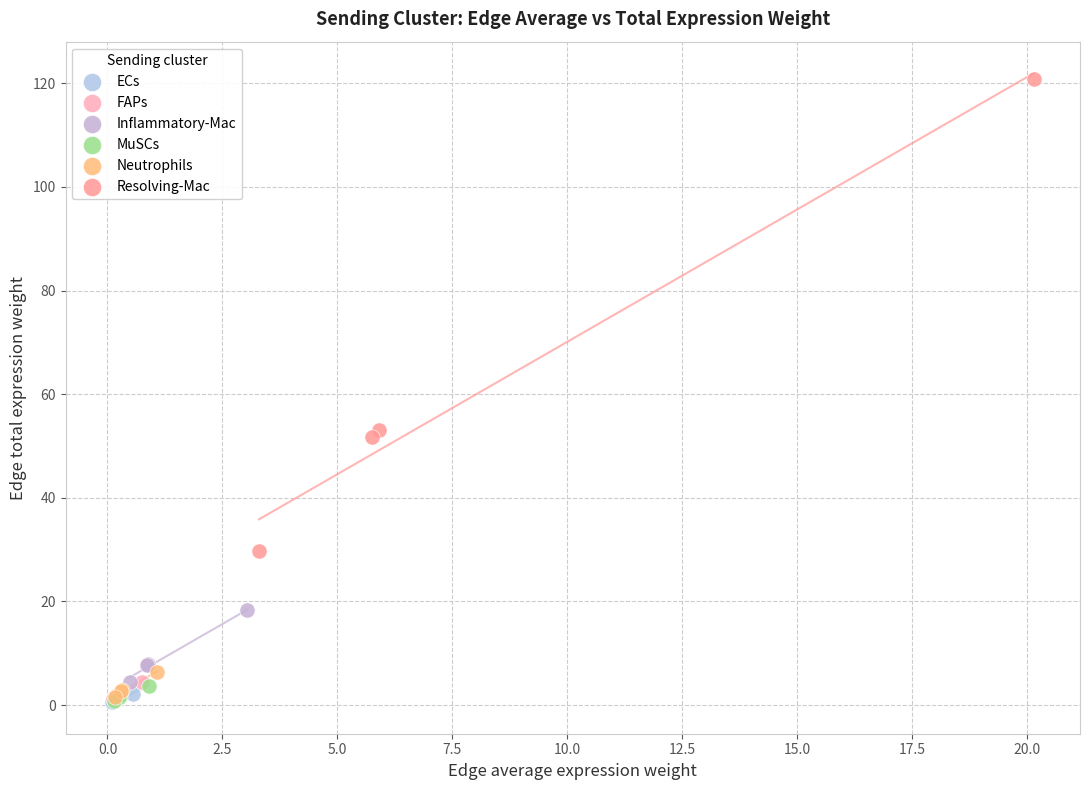

Which series reaches the maximum Y coordinate?

Resolving-Mac